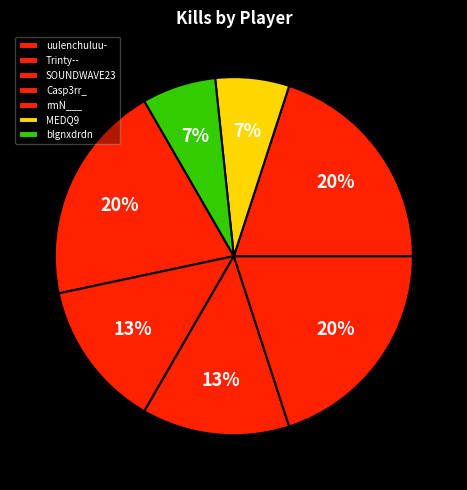

Is there a majority slice in this chart?

No